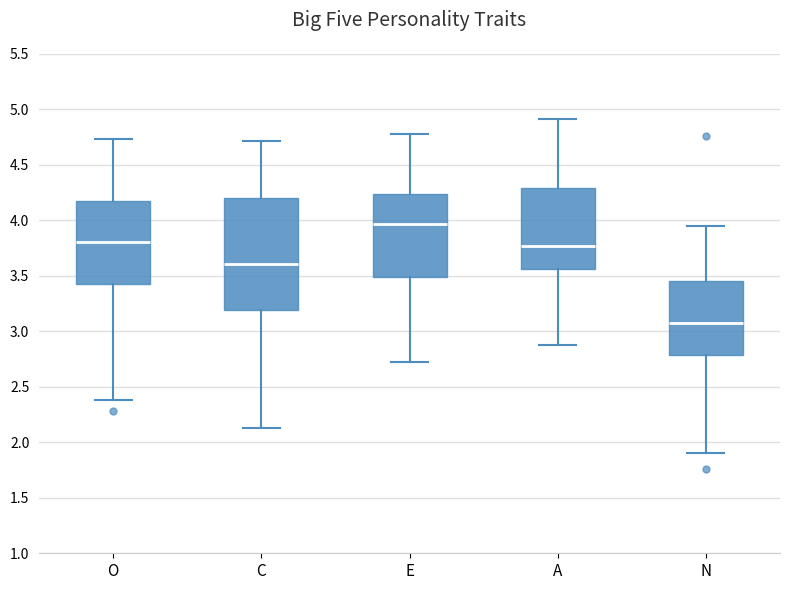

Which box is the tallest, from its lower edge to its upper edge?

C